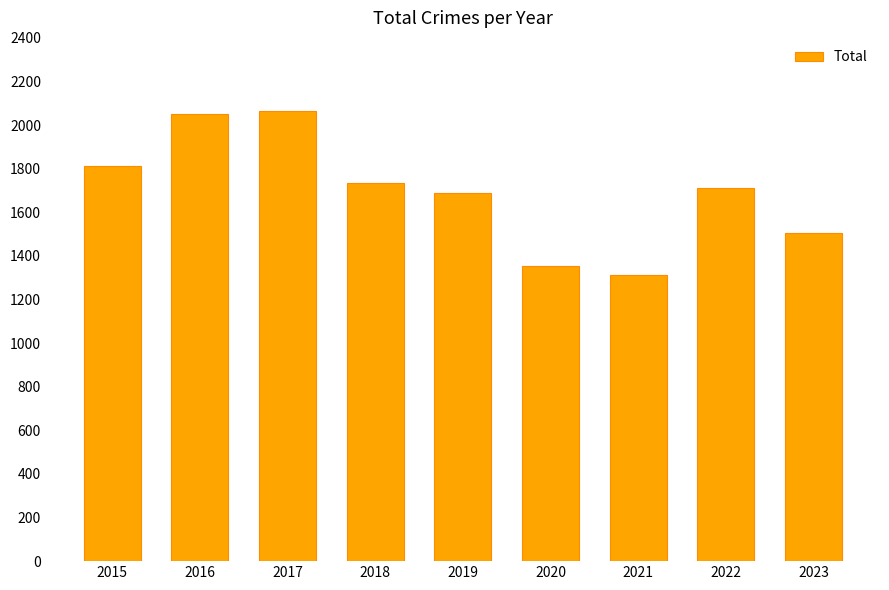

Where does the data first go above 1712?

2015